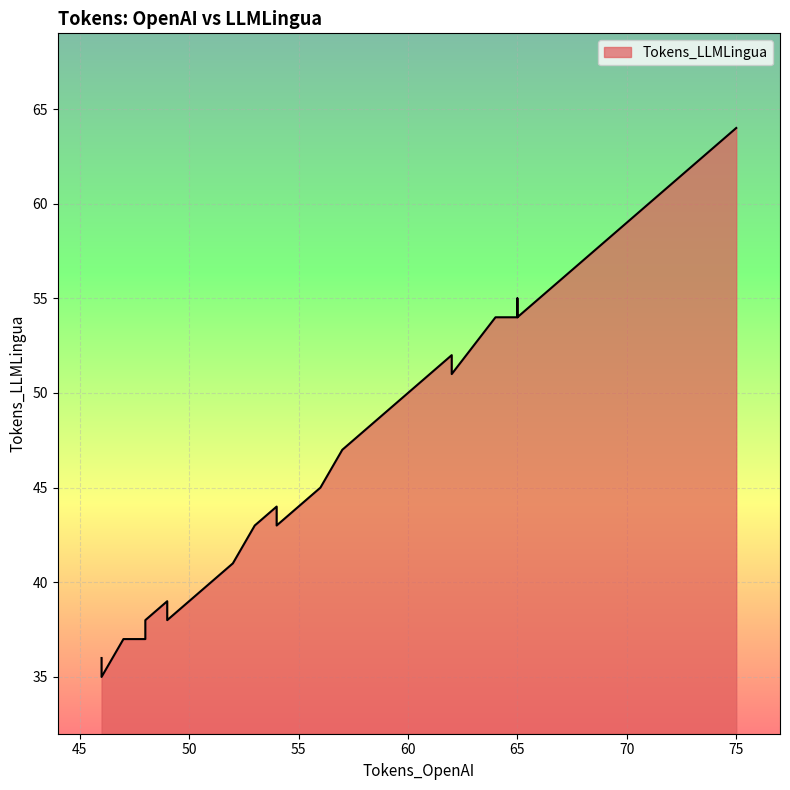

What is the sum of all values?

1845